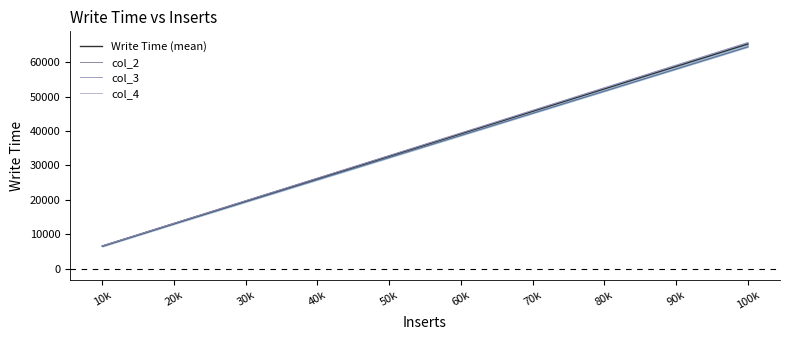

Count the number of categories in the chart.

10